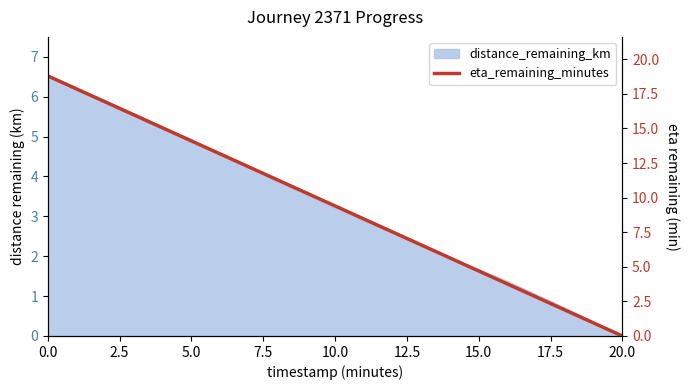

What is the label of the 9th point from the left?

20.0